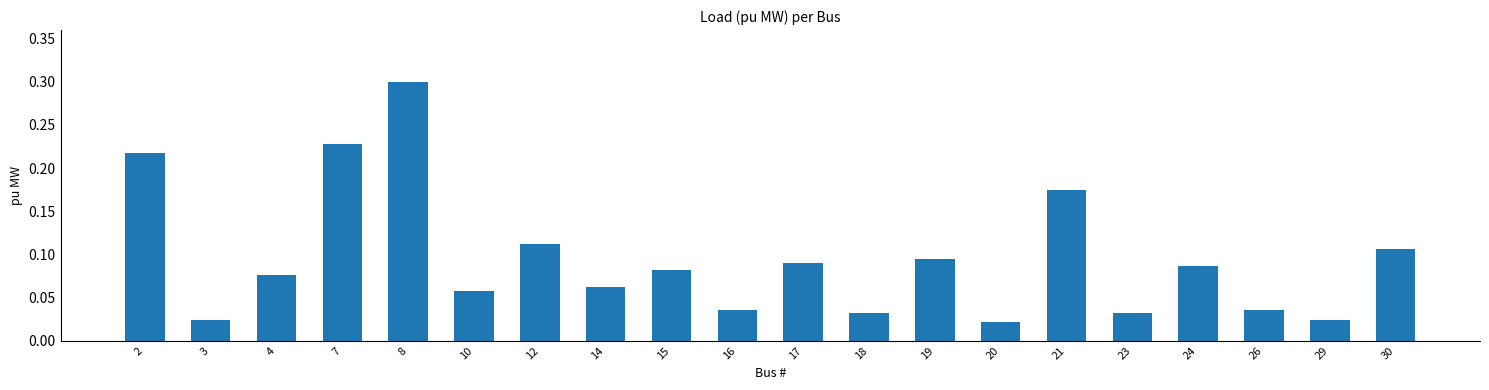

What is the approximate value at 8?

0.3